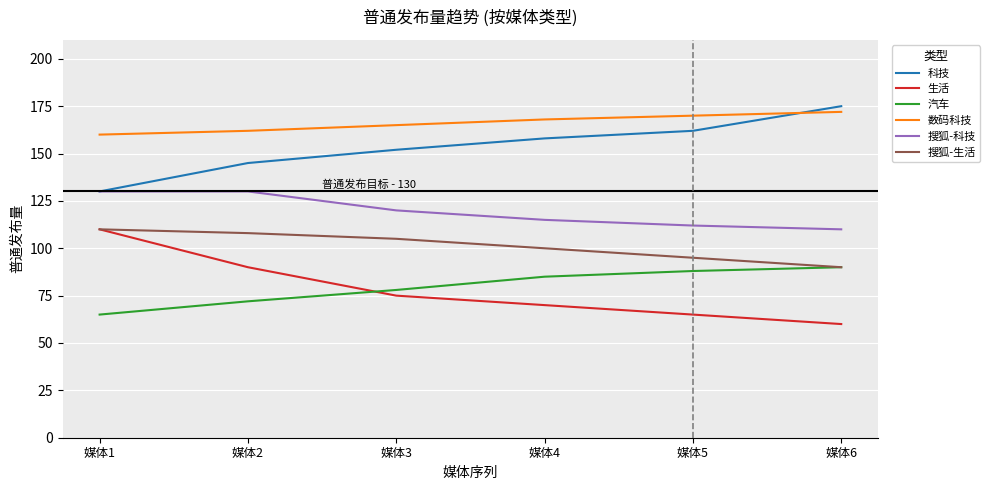

True or false: 搜狐-生活 and 搜狐-科技 intersect in this chart.

False